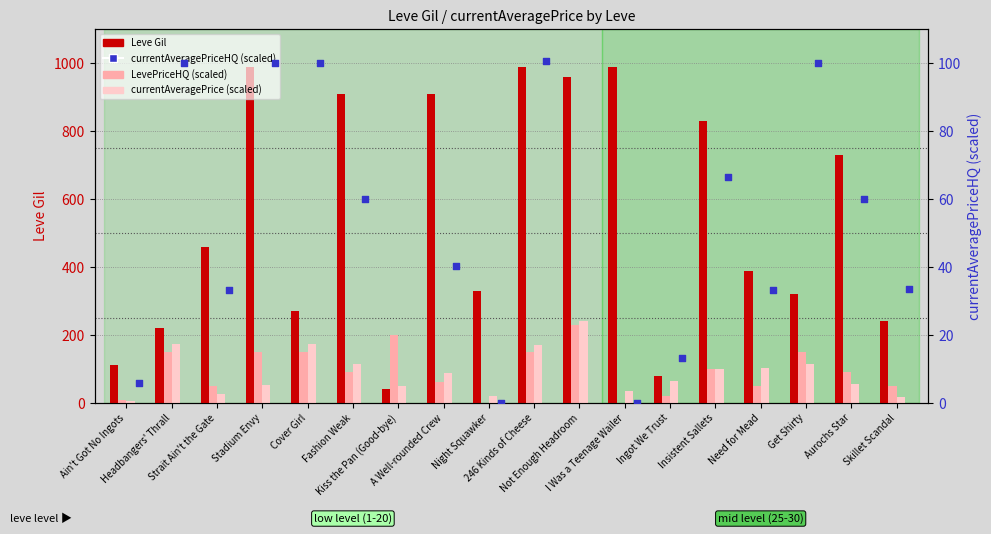

What are all the series names shown in the legend?

Leve Gil, LevePriceHQ (scaled), currentAveragePrice (scaled), currentAveragePriceHQ (scaled)